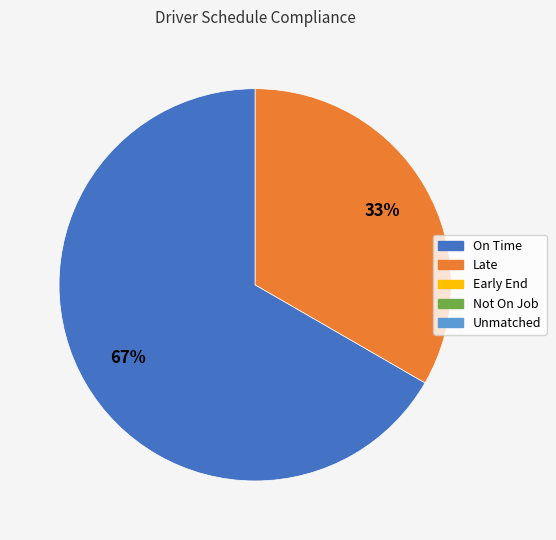

To the nearest percent, what is the average slice percentage?

50%